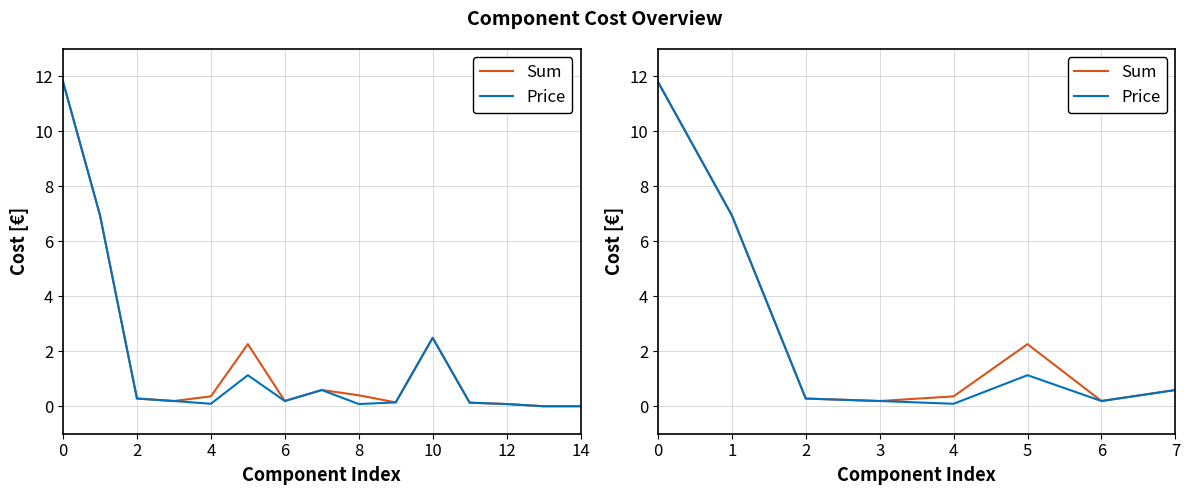

What is the difference between the maximum and minimum values in the Price series?

11.7